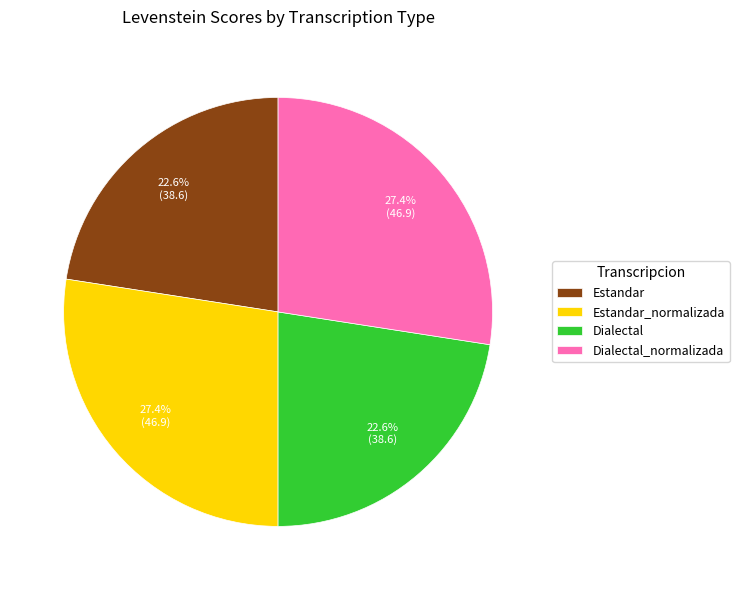

What percentage do Dialectal_normalizada and Dialectal together represent?

50.0%